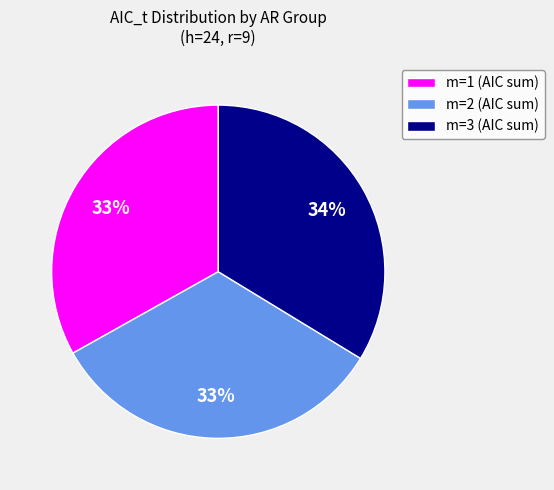

How many segments does this pie chart have?

3